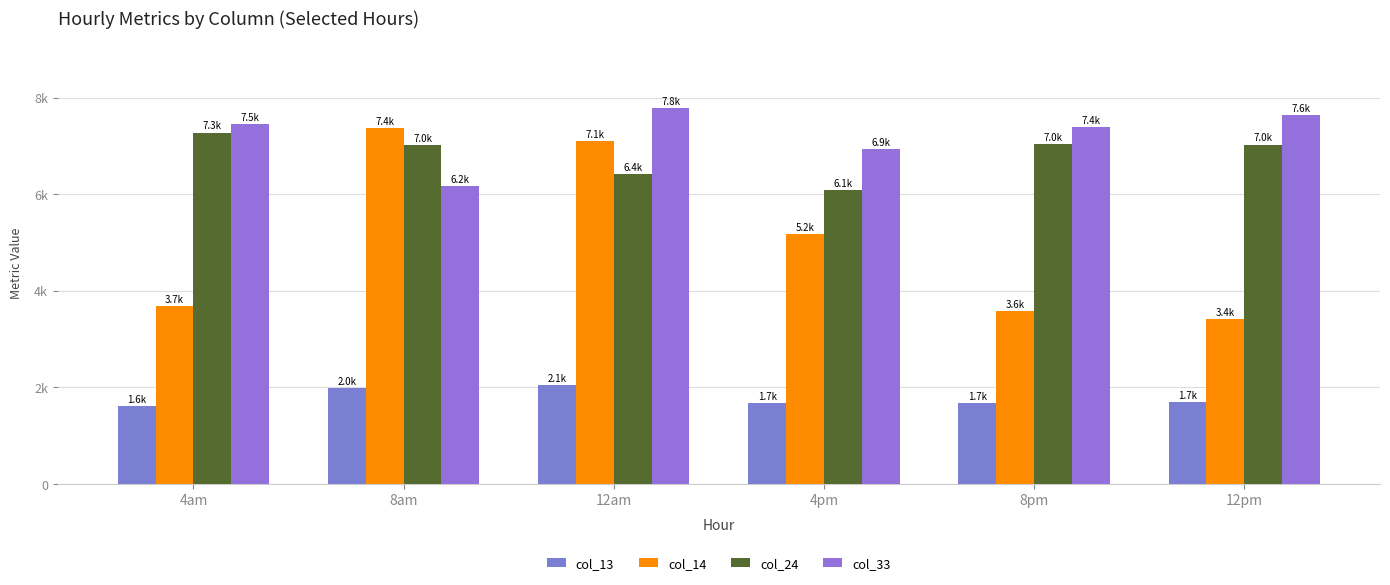

Does the chart contain stacked bars?

No